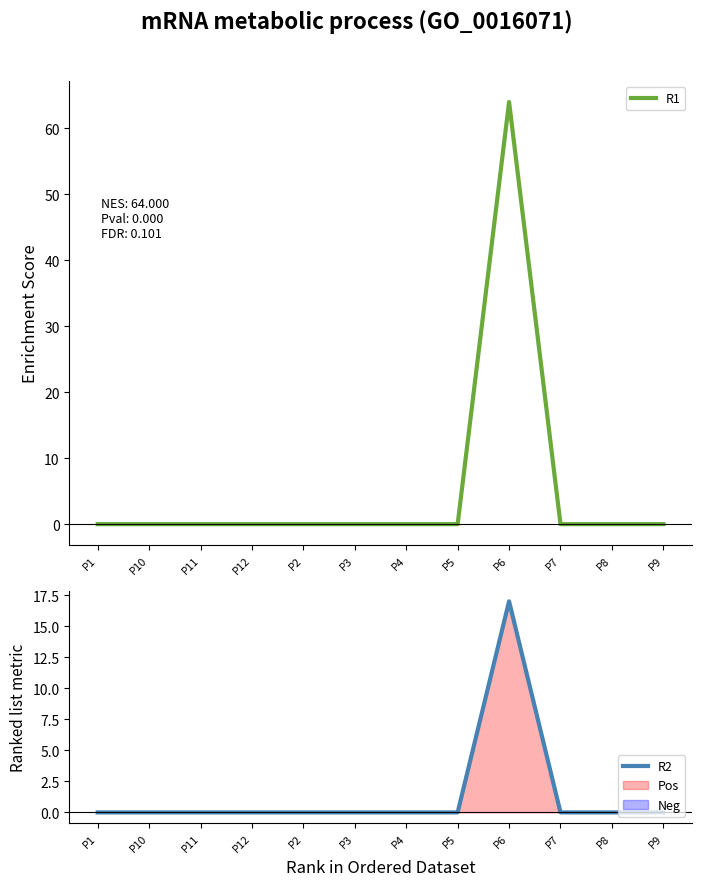

What position from the left is P1?

1